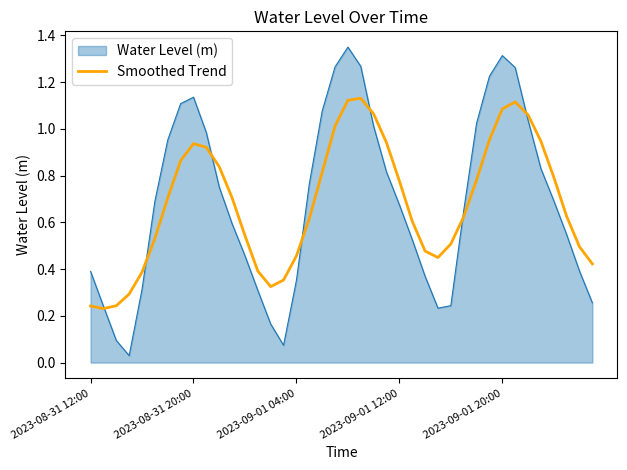

Which series has the largest range (max minus min)?

Water Level (m)